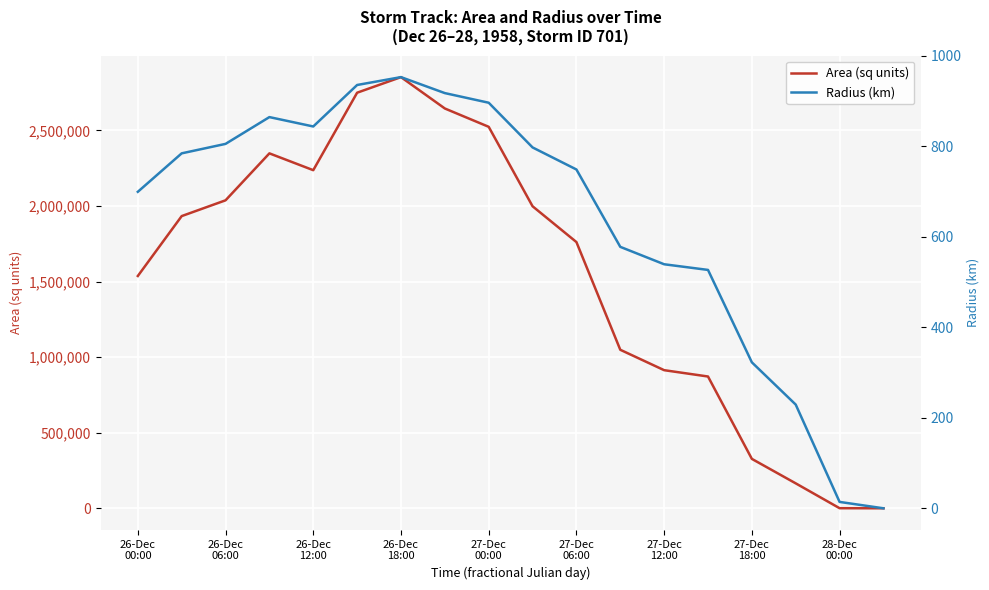

How many data points in Radius (km) are less than 784?

9